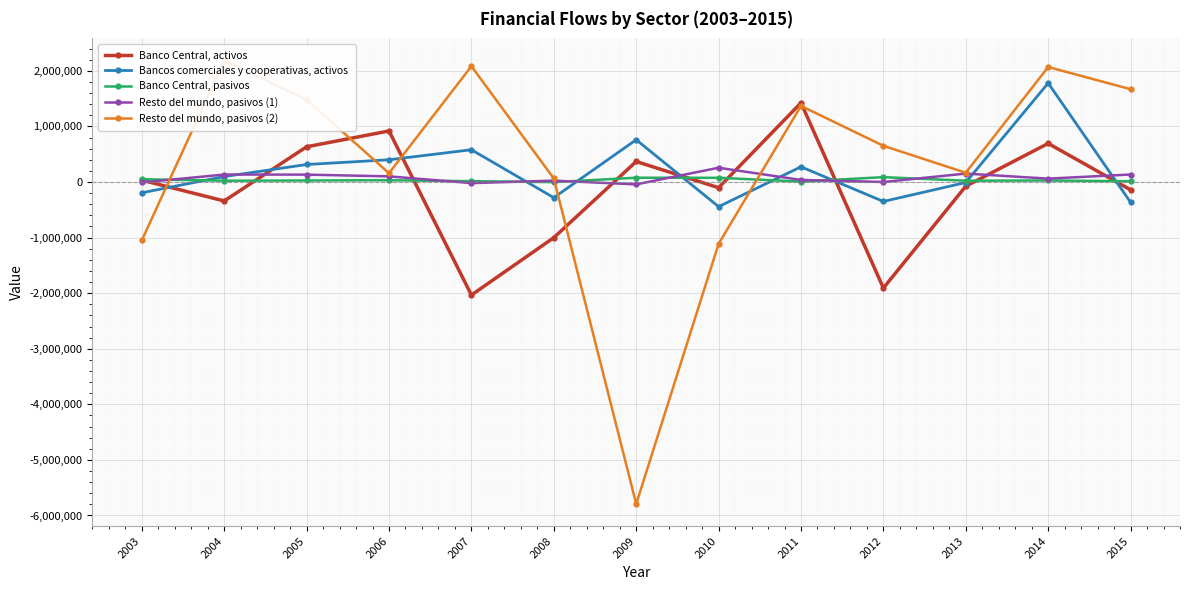

Reading left to right, what are all the values shown in this chart?

Banco Central, activos: 32368	-341465	633483	917857	-2033803	-1001292	368559	-103027	1423748	-1908616	-75869	693290	-140893
Bancos comerciales y cooperativas, activos: -193916	97612	314543	399698	580064	-281874	759537	-443757	273088	-350505	-9468	1779107	-365830
Banco Central, pasivos: 49725	22866	26761	31398	14550	-2366	76587	75417	7071	86837	23020	26738	13016
Resto del mundo, pasivos (1): -8224	133978	132320	101126	-20688	24419	-43020	256120	36818	-249	151160	60365	134215
Resto del mundo, pasivos (2): -1048974	2184178	1478567	157825	2082385	62723	-5792790	-1113247	1368655	650954	166287	2068187	1669258